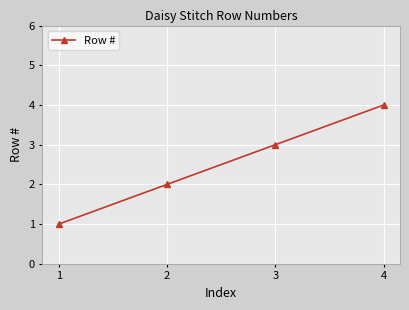

What is the value of the 2nd point from the left?

2